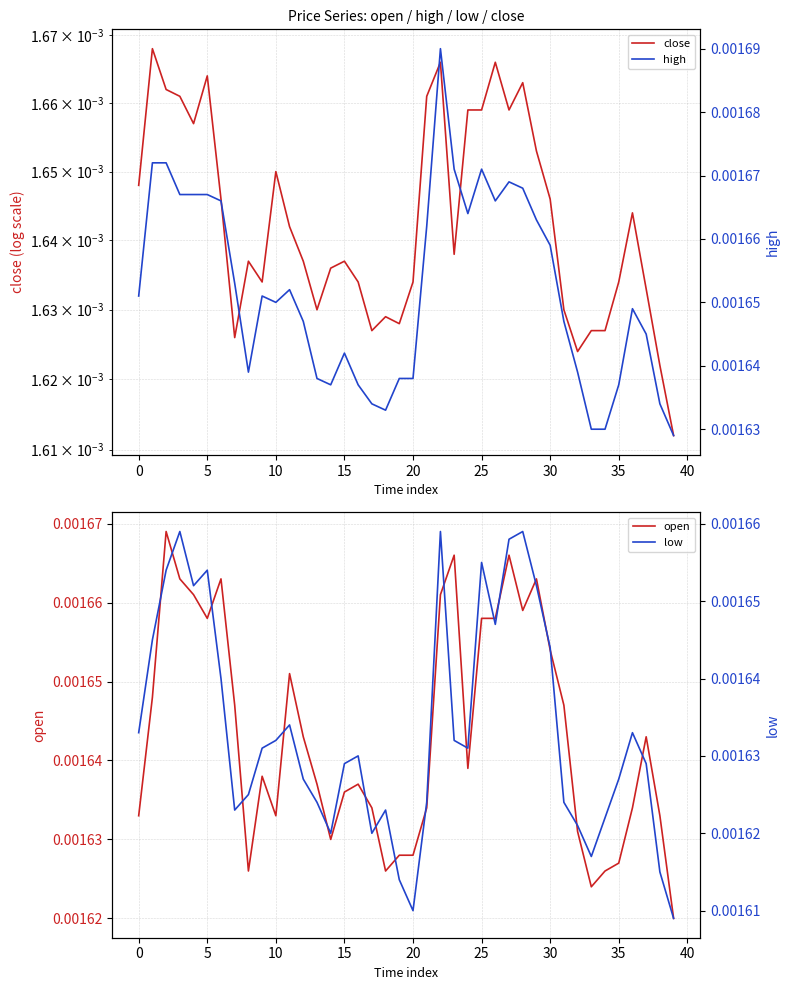

At how many categories does at least one series exceed 0?

40